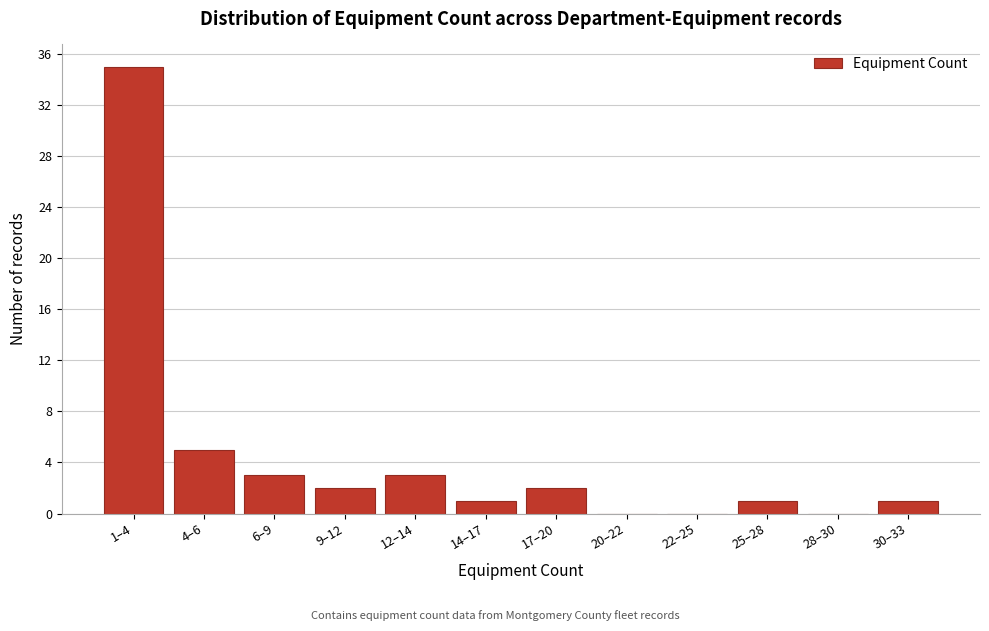

Reading left to right, list all the values displayed in this chart.

1–4=35	4–6=5	6–9=3	9–12=2	12–14=3	14–17=1	17–20=2	20–22=0	22–25=0	25–28=1	28–30=0	30–33=1